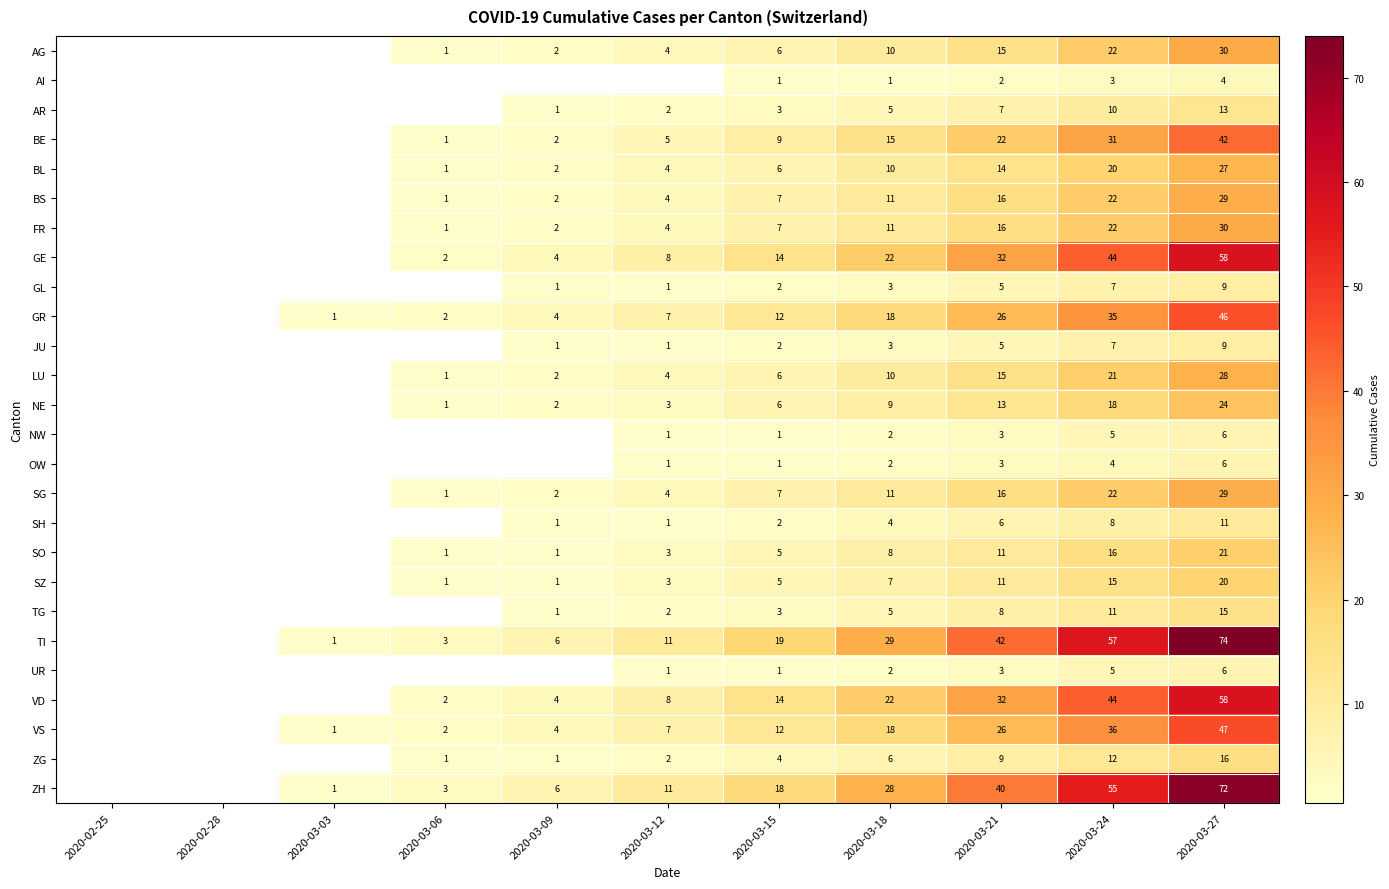

What is the total value across all series at 2020-03-21?

398